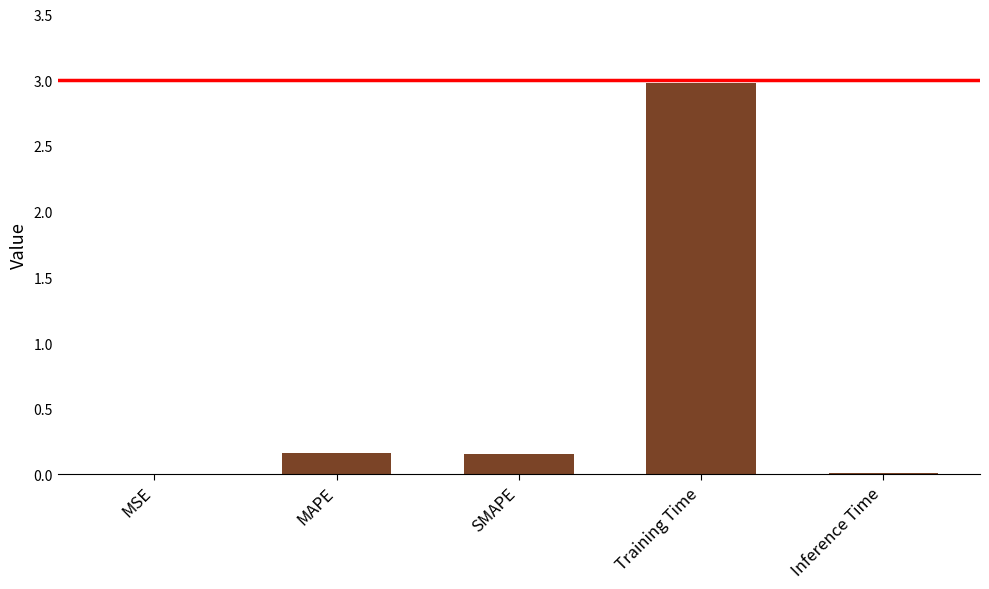

What is the maximum value shown in the chart?

3.0